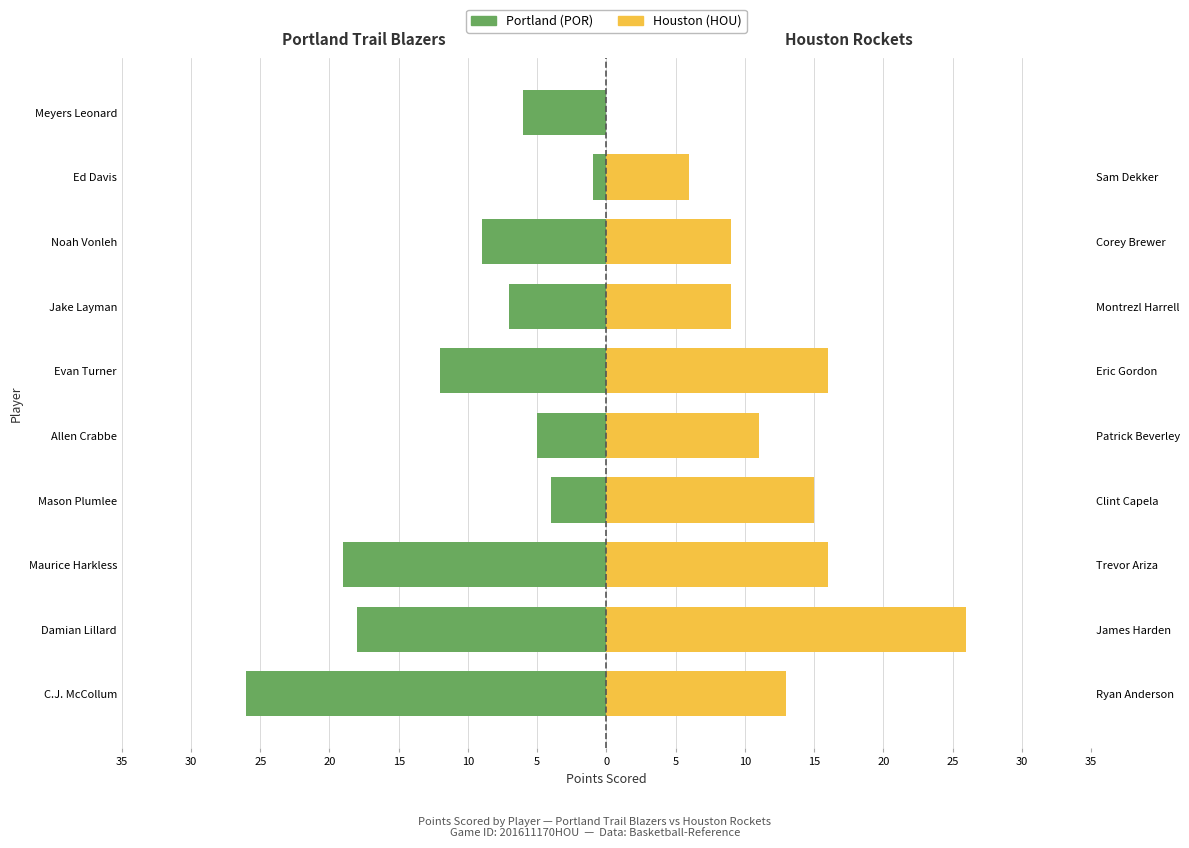

Rank the series by their average value, from highest to lowest.

HOU (Points), POR (Points)